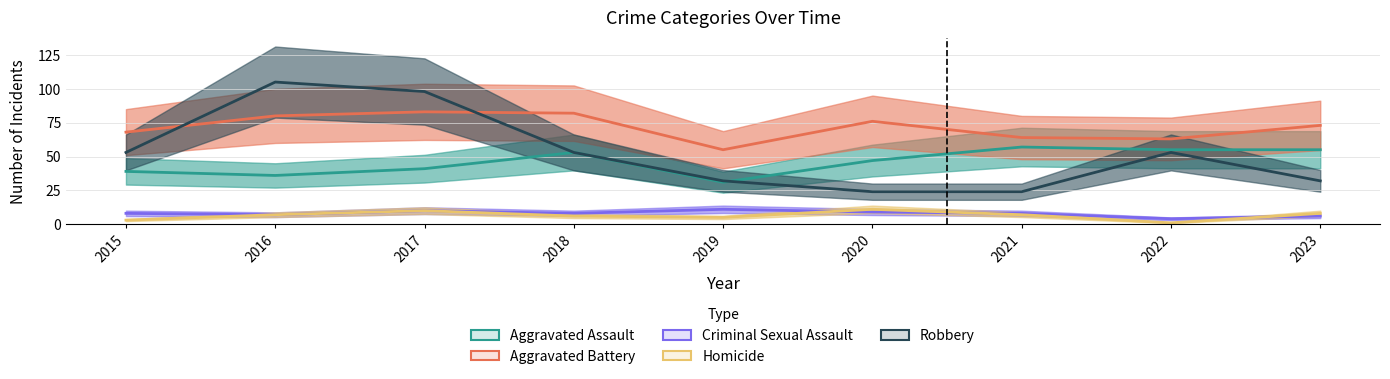

What are all the series names shown in the legend?

Aggravated Assault, Aggravated Battery, Criminal Sexual Assault, Homicide, Robbery